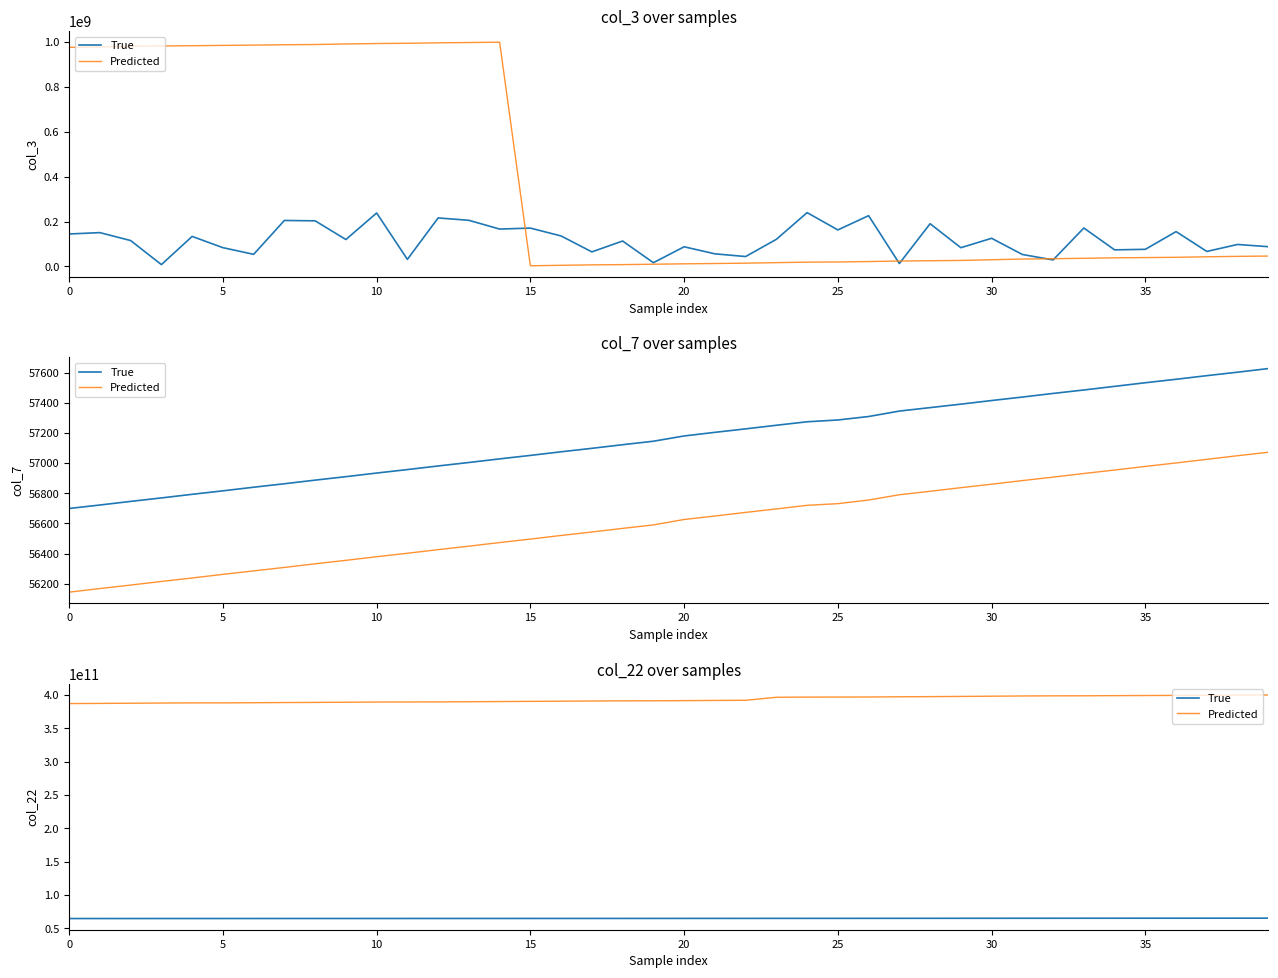

Which series has the largest total across all categories?

Predicted